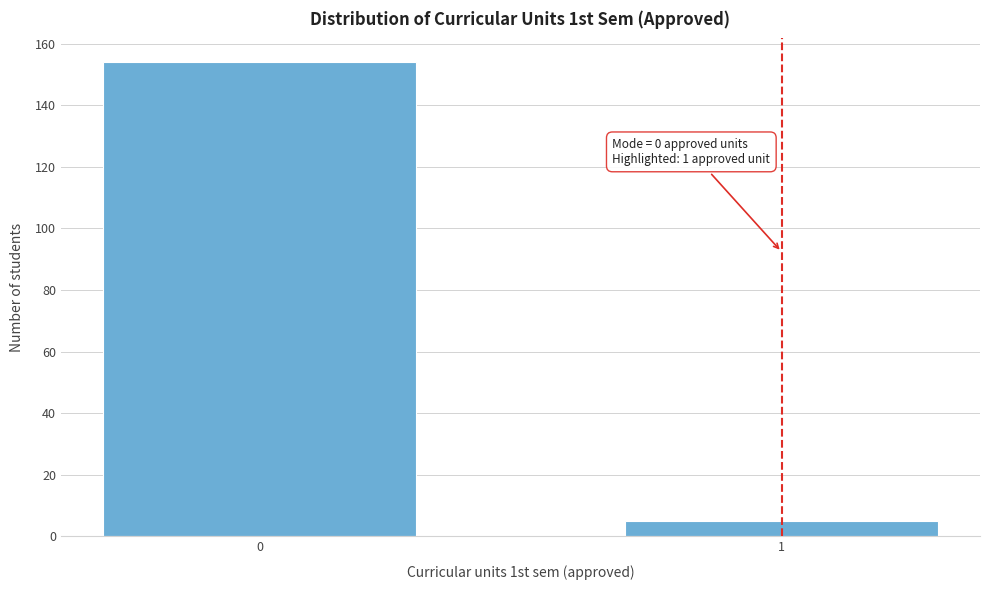

Reading right to left, what are all the values shown in this chart?

1=5	0=154